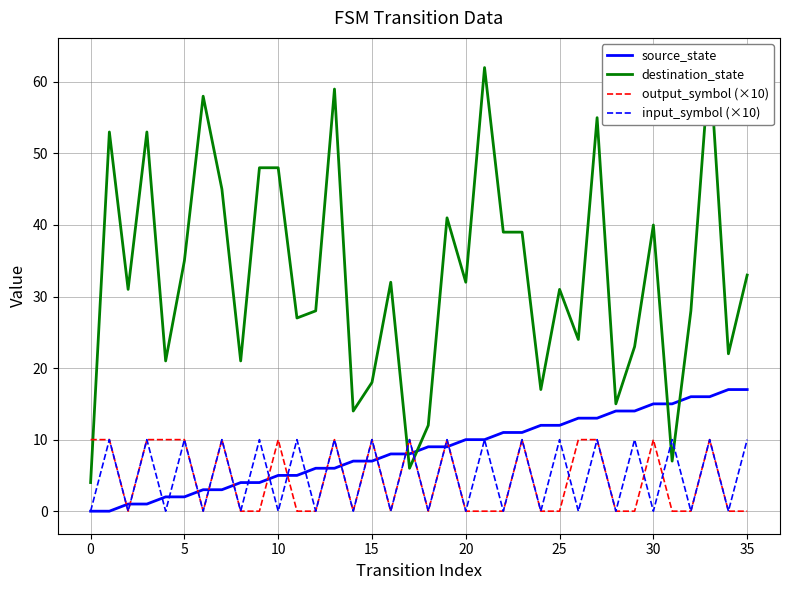

Which series ends up on top after the final intersection of destination_state and output_symbol (×10)?

destination_state